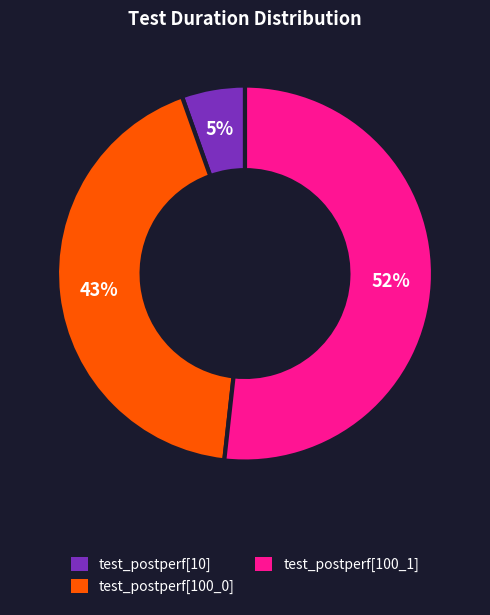

Do test_postperf[100_1] and test_postperf[10] together represent more than half of the pie?

Yes